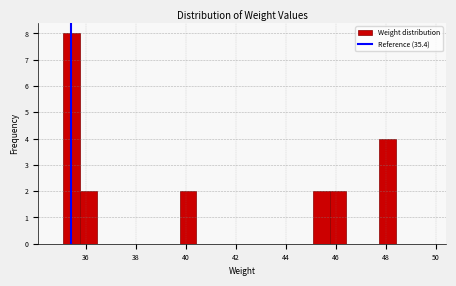

Read against the x-axis, roughly where is the centre of the tallest bar?

35.4